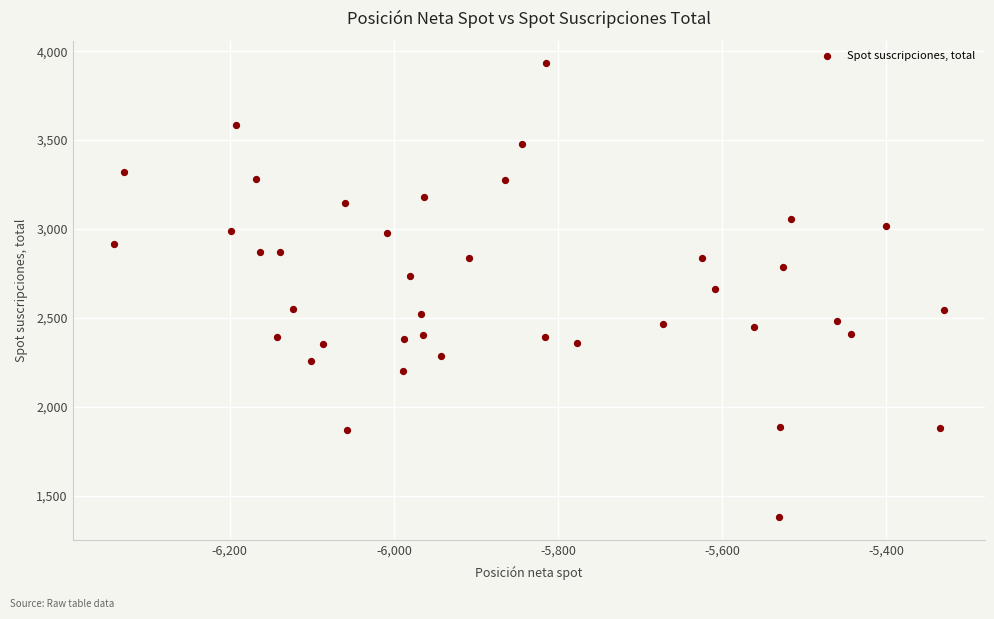

What is the range of Y values (max minus min)?

2550